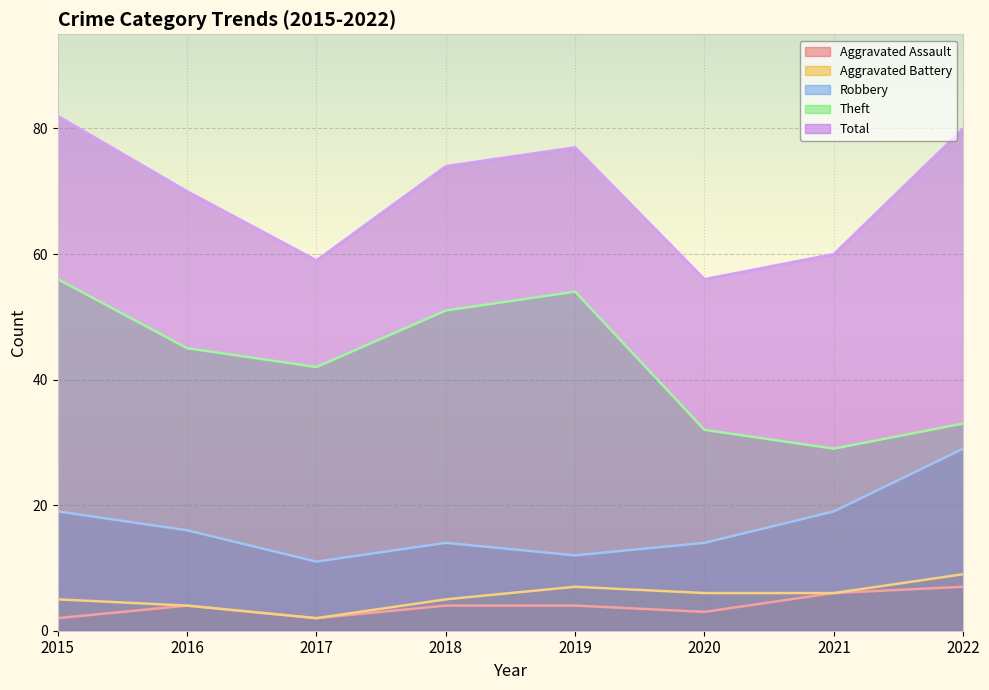

What is the value of the Robbery point at the 7th from the left?

19